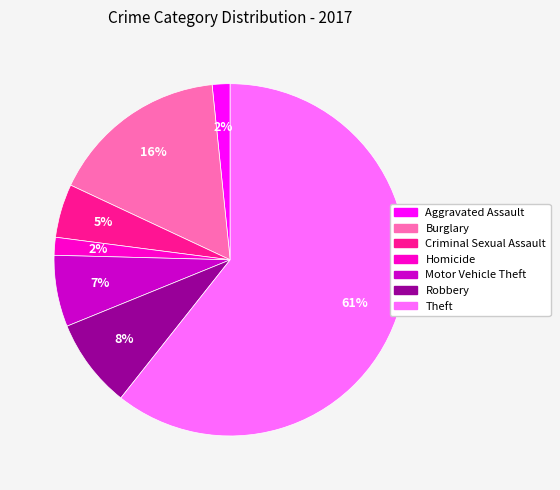

The Criminal Sexual Assault slice represents 11% of the pie. True or false?

False